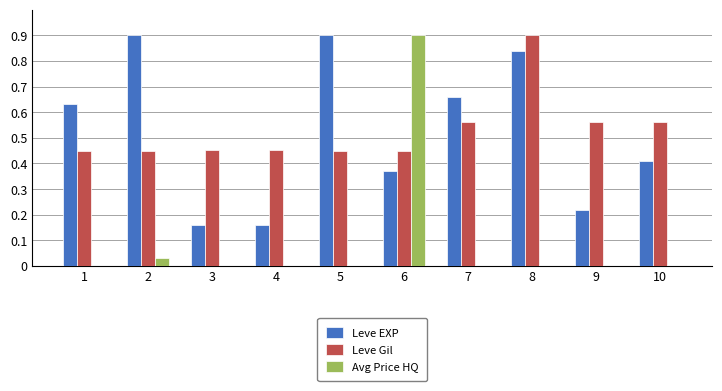

Is it true that Avg Price HQ equals 0.9 at 6?

True